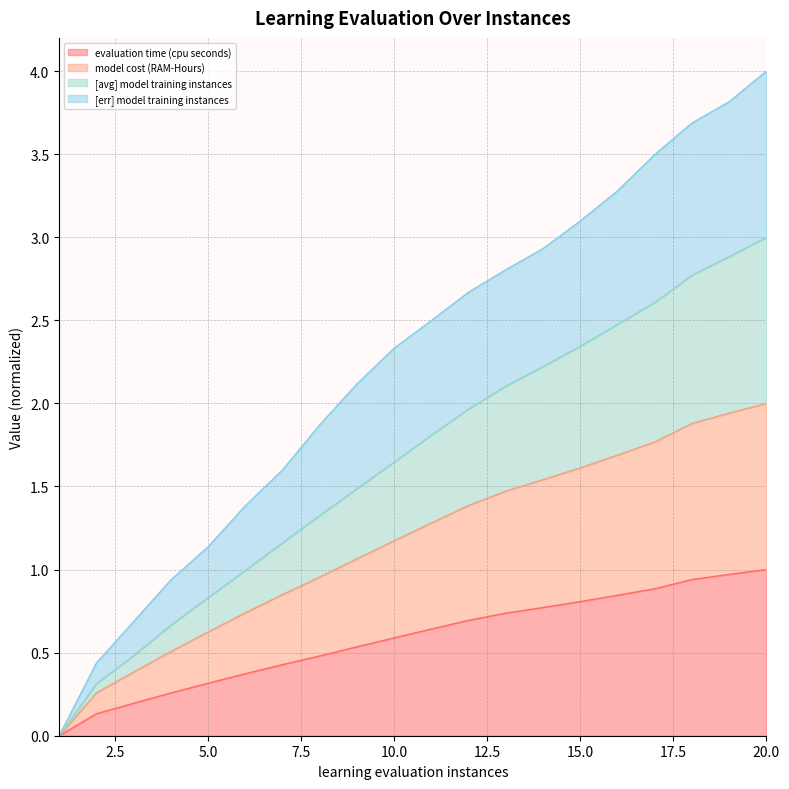

Rank the series at 17.0 from highest to lowest value.

[err] model training instances, [avg] model training instances, model cost (RAM-Hours), evaluation time (cpu seconds)